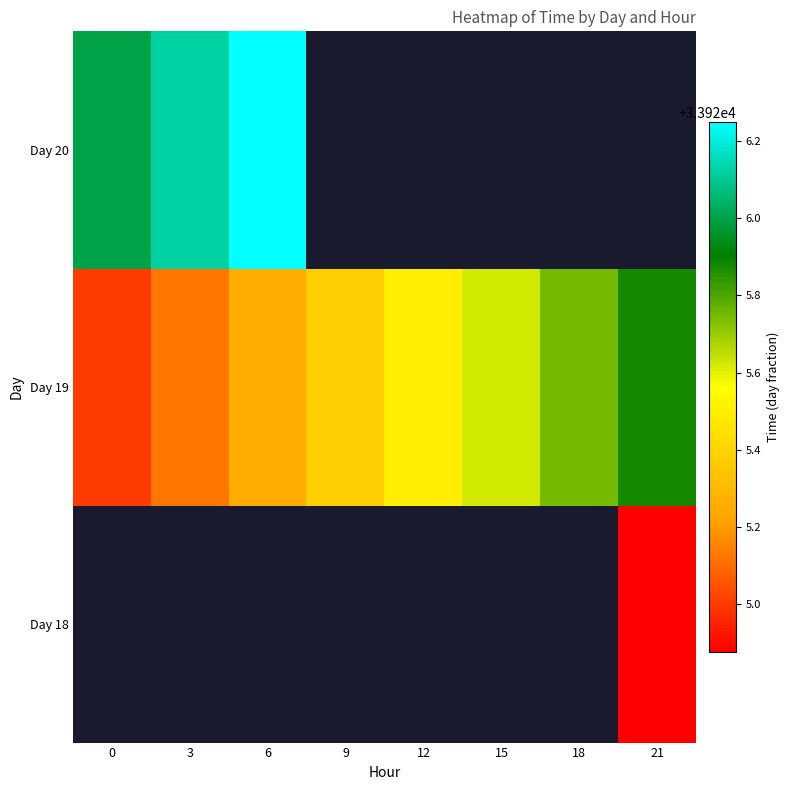

Which series has the largest total across all categories?

Day 19